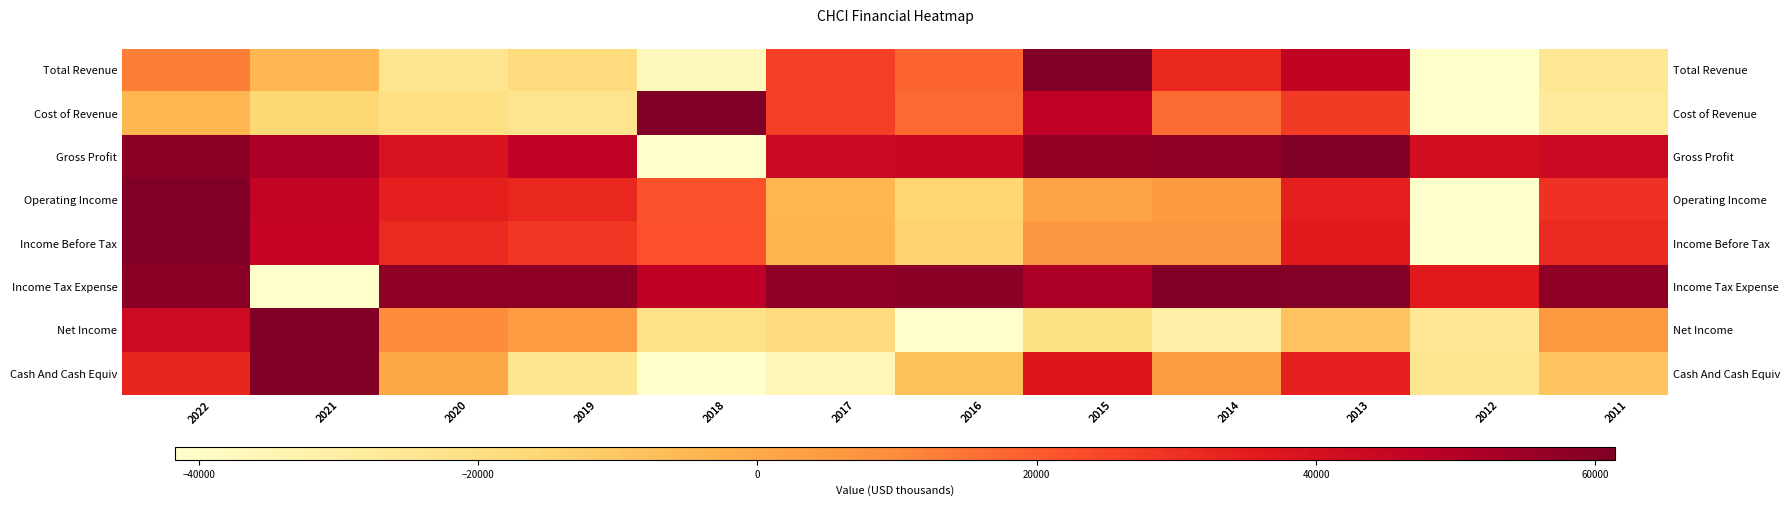

Is it true that Income Before Tax equals 0.1 at 2016?

False